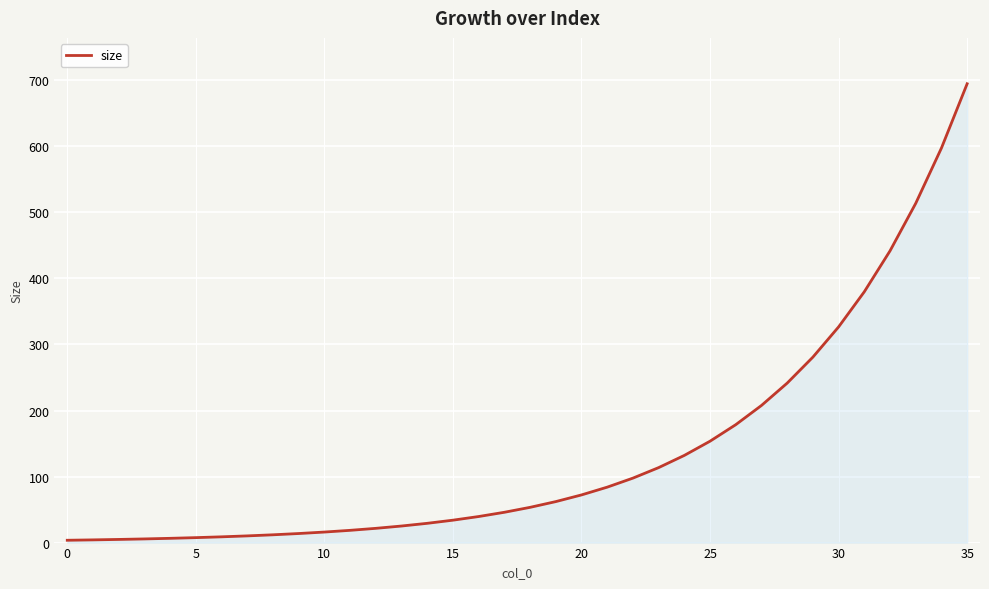

What is the difference between the maximum and minimum values?

691.2